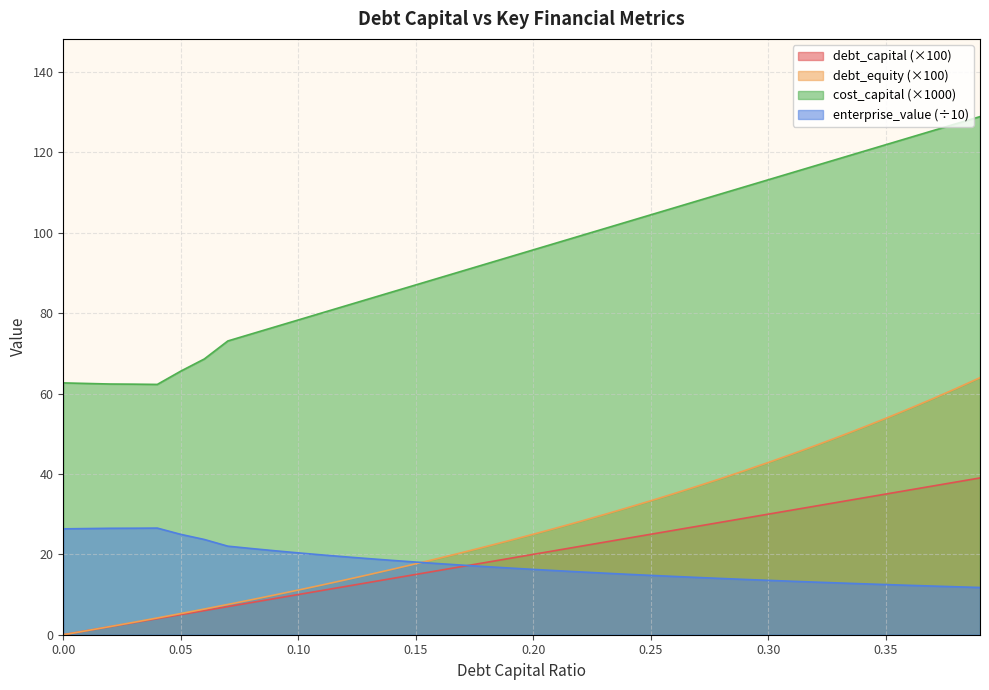

What is the value of the debt_capital point at the 4th from the left?

3.0